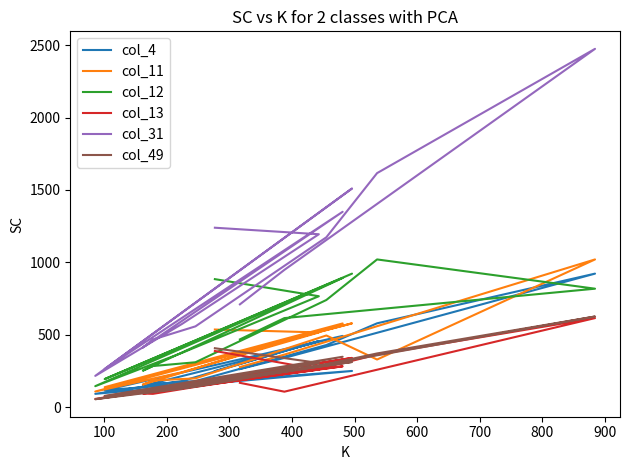

What is the label of the 14th point from the right?

100